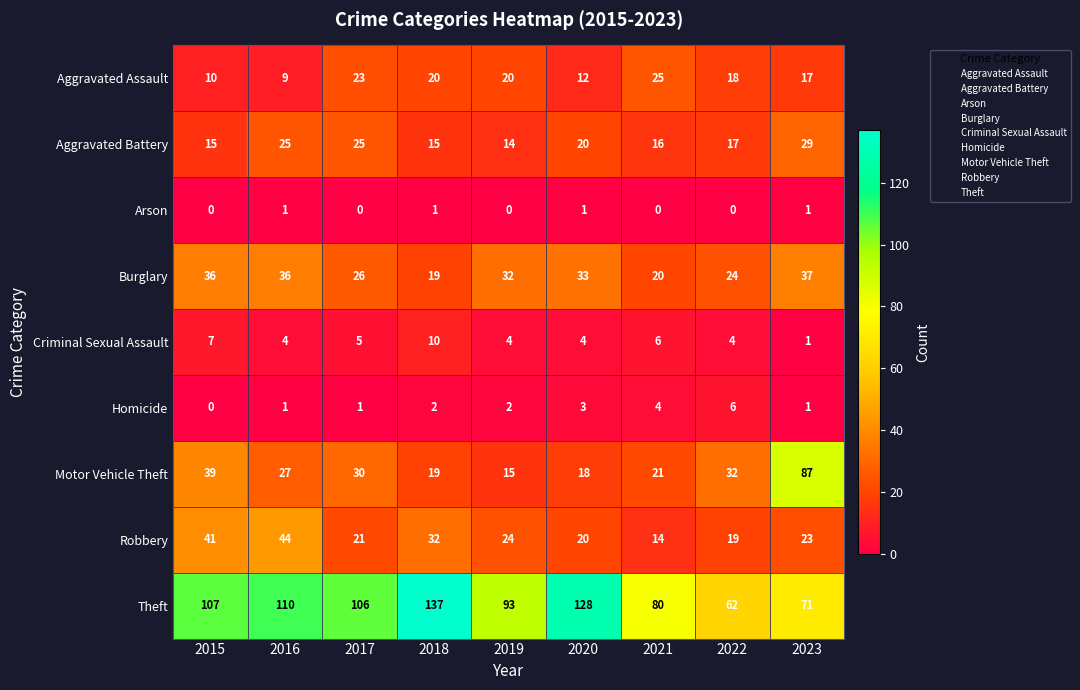

What is the difference between the highest and lowest values at 2020?

127